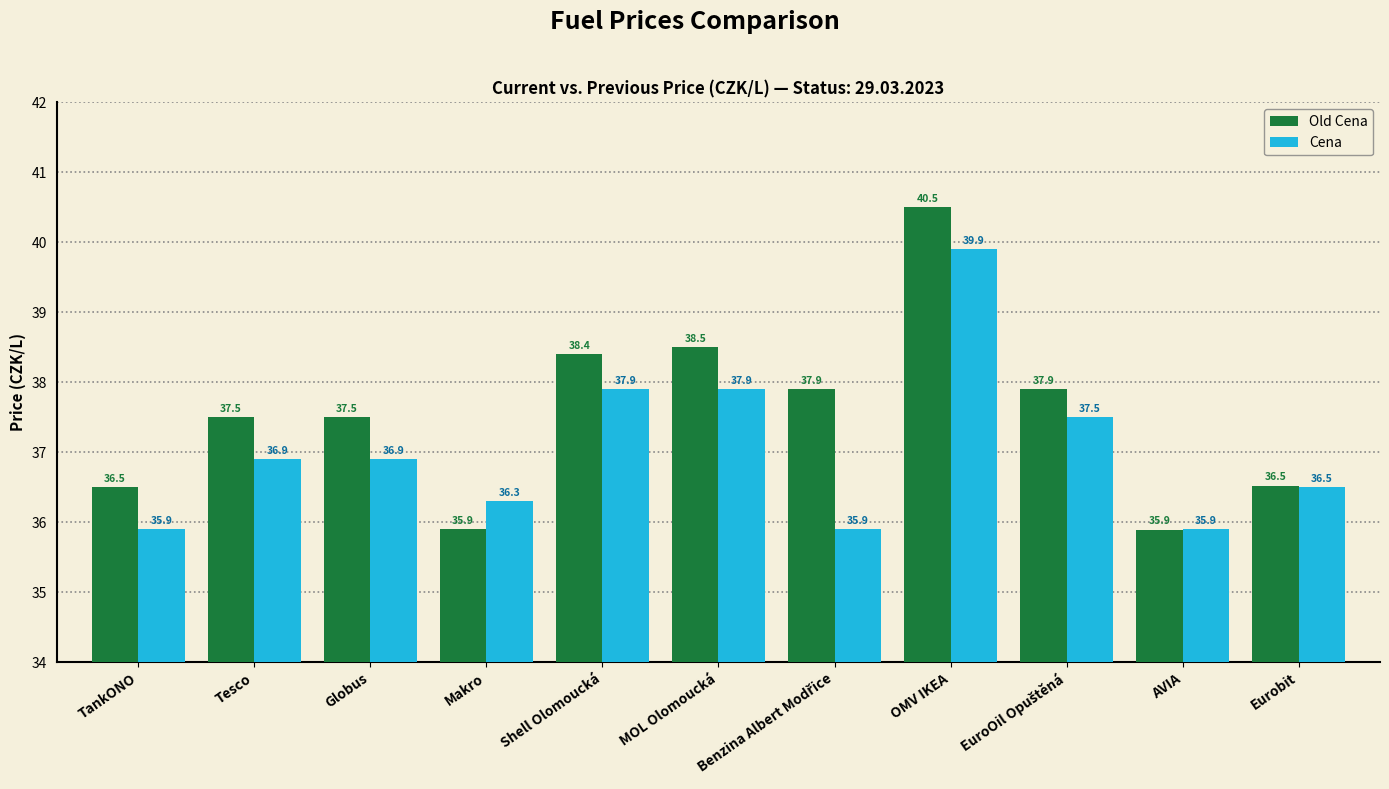

List the series in order of their overall mean, highest first.

Old Cena, Cena